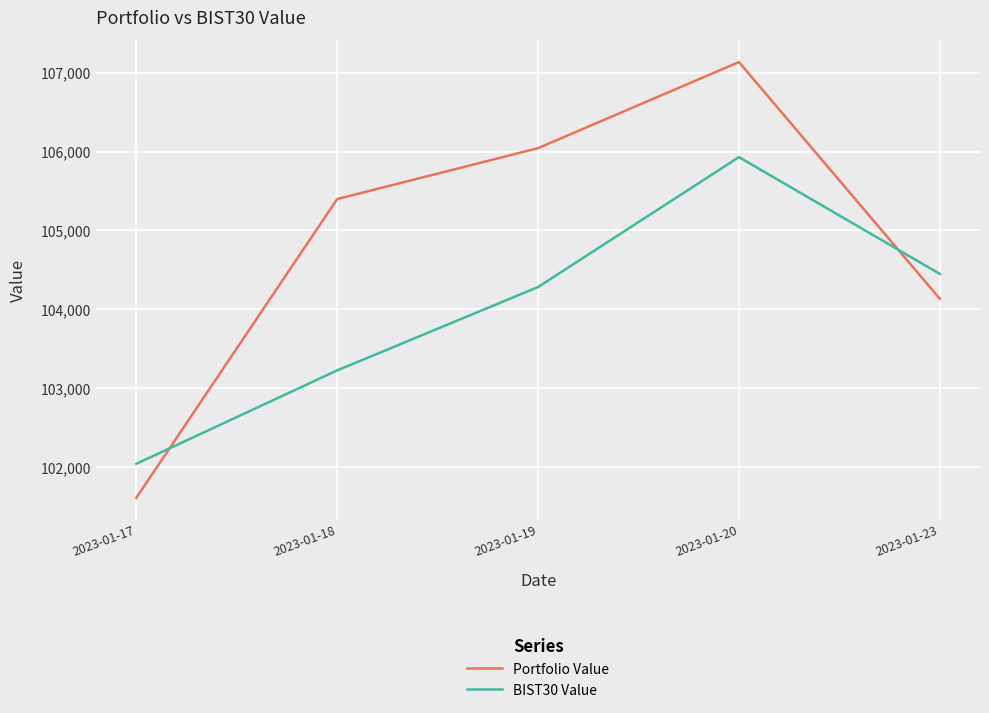

Between which two adjacent categories do Portfolio Value and BIST30 Value first intersect?

2023-01-17 and 2023-01-18